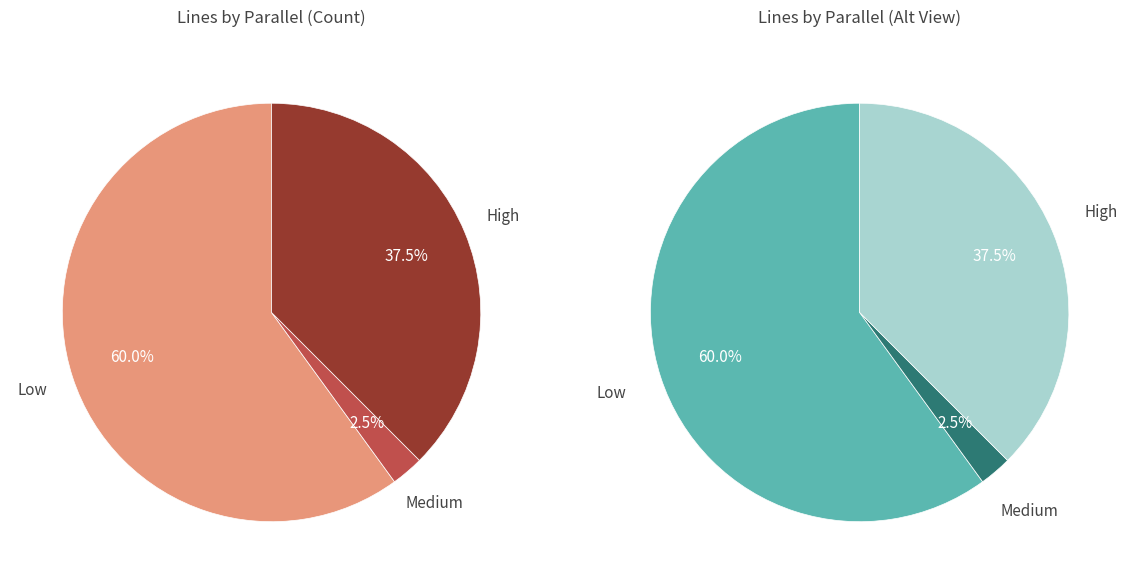

The 2 slice represents 1% of the pie. True or false?

False